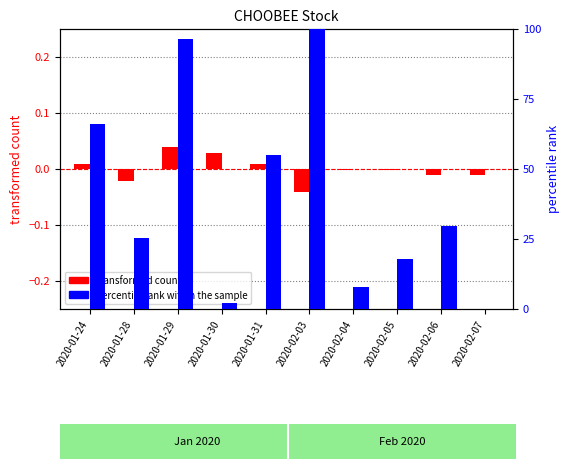

Is the value of transformed count at 2020-01-30 greater than the value of percentile rank within the sample at 2020-02-04?

No